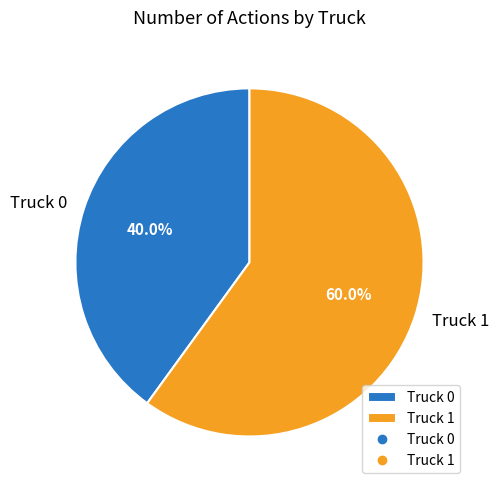

Which slice represents more than half of the pie?

Truck 1